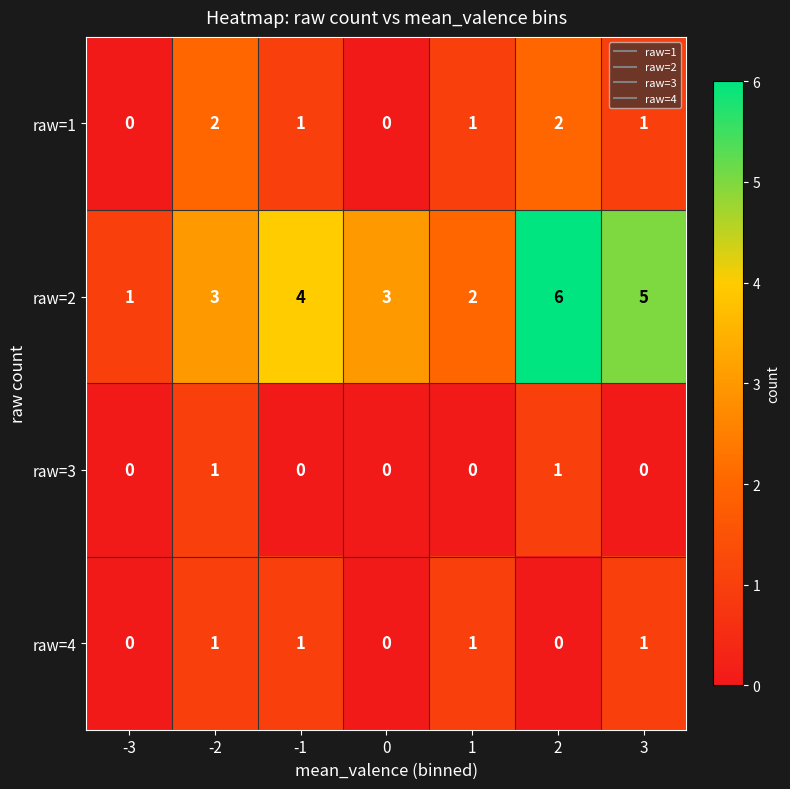

Reading left to right, extract all data points from this chart.

raw=1: -3=0	-2=2	-1=1	0=0	1=1	2=2	3=1
raw=2: -3=1	-2=3	-1=4	0=3	1=2	2=6	3=5
raw=3: -3=0	-2=1	-1=0	0=0	1=0	2=1	3=0
raw=4: -3=0	-2=1	-1=1	0=0	1=1	2=0	3=1